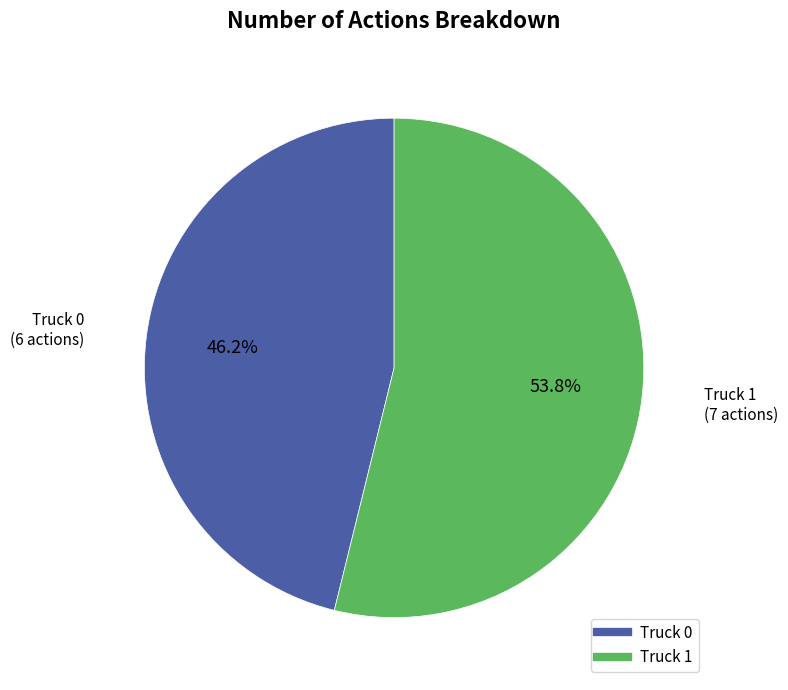

To the nearest percent, what is the average slice percentage?

50%